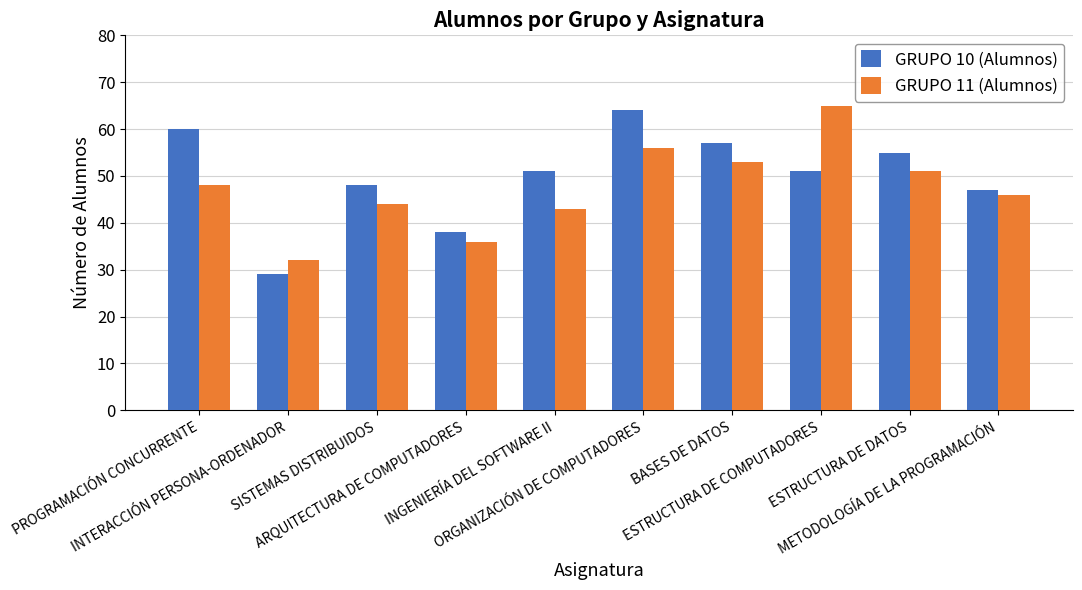

What is the average value of the GRUPO 10 (Alumnos) series?

50